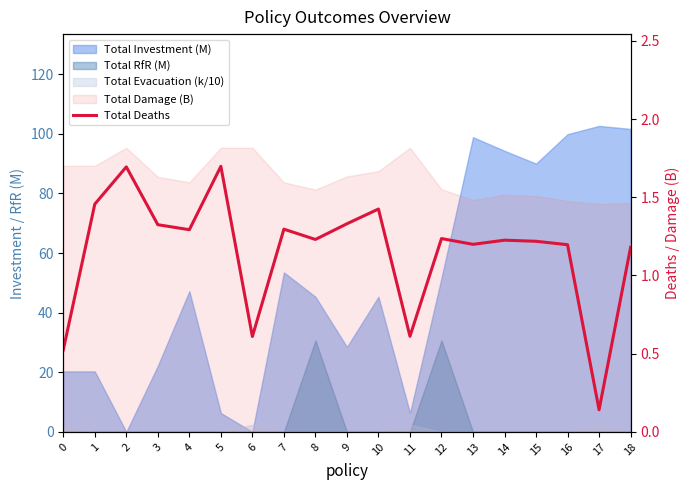

What is the value of the 2nd point from the left?

1.5